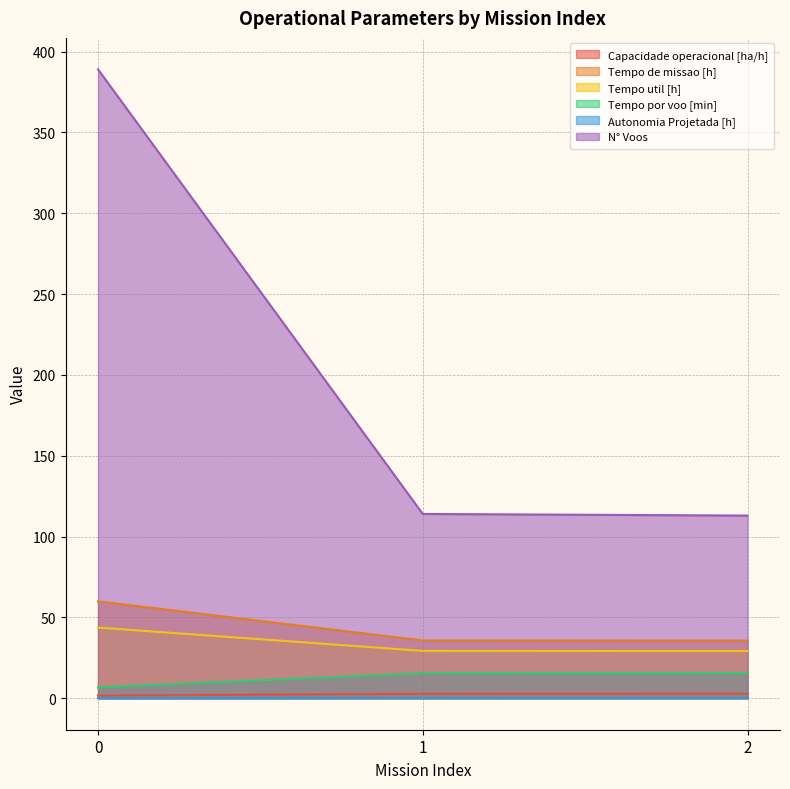

At which label does Capacidade operacional [ha/h] first exceed 2?

1